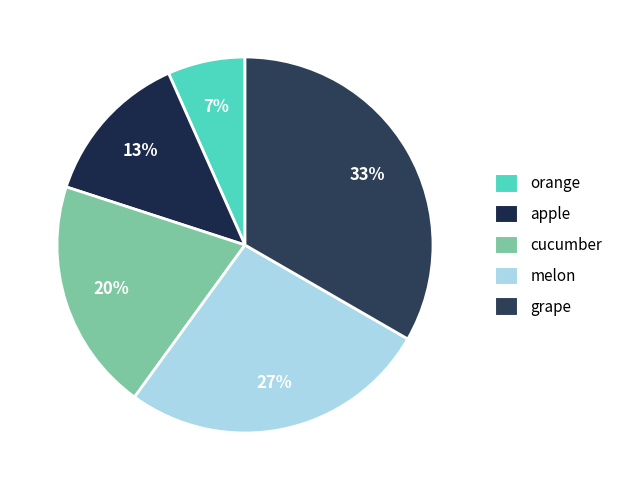

How many segments does this pie chart have?

5